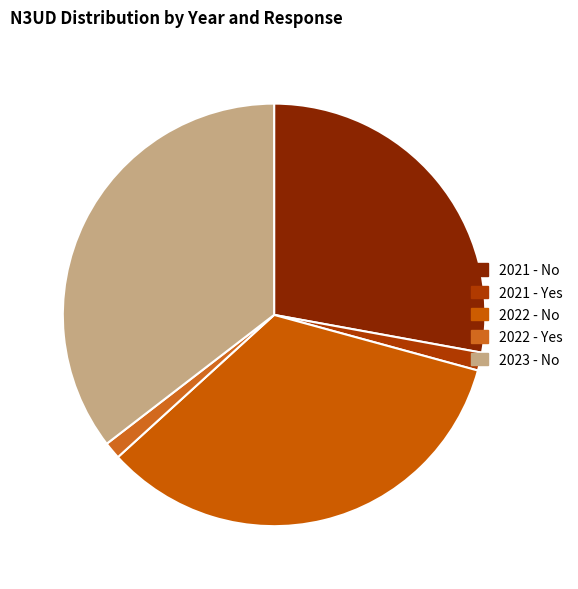

To the nearest percent, what percentage of the pie is 2023 - No?

35%